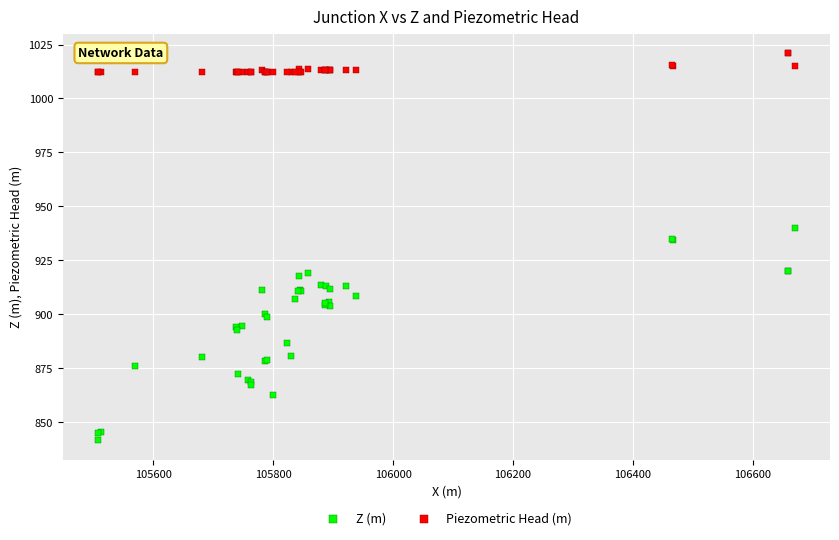

Which series reaches the maximum Y coordinate?

Piezometric Head (m)